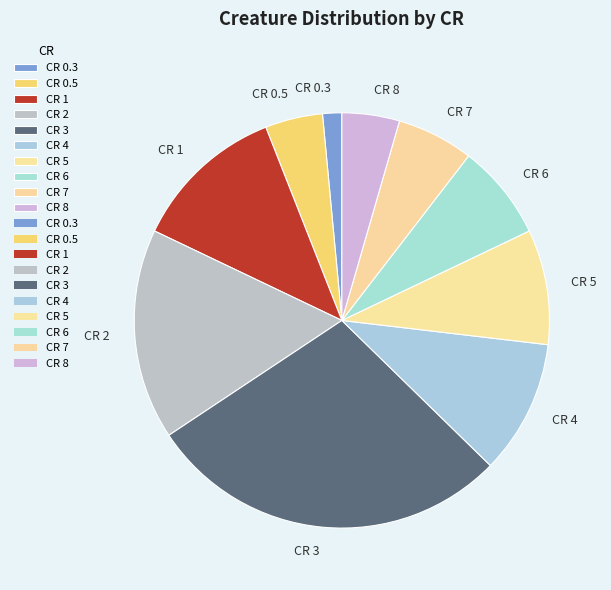

Count the number of slices in the pie.

10